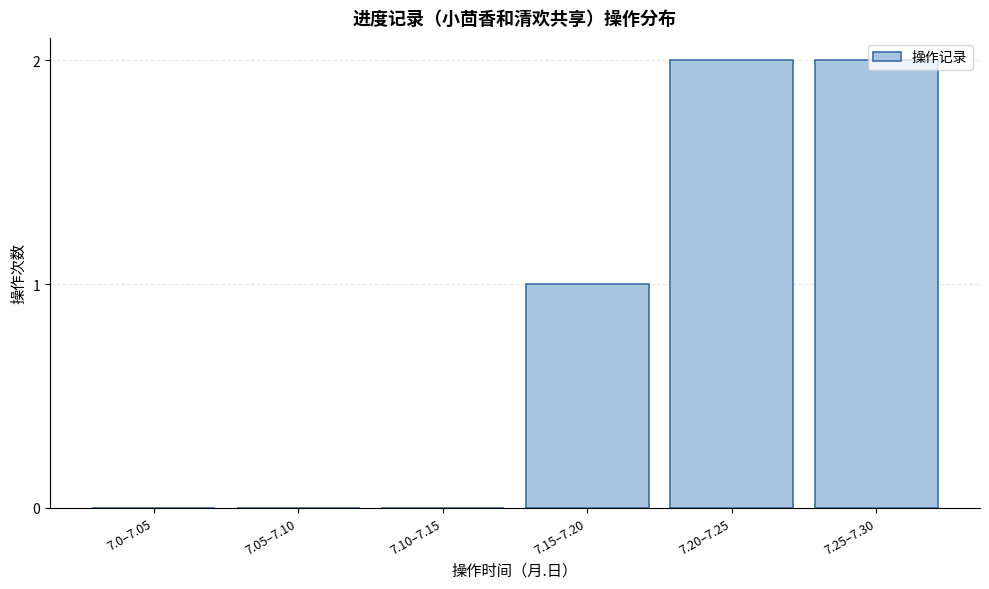

True or false: the data shows 2 at 7.25–7.30.

True